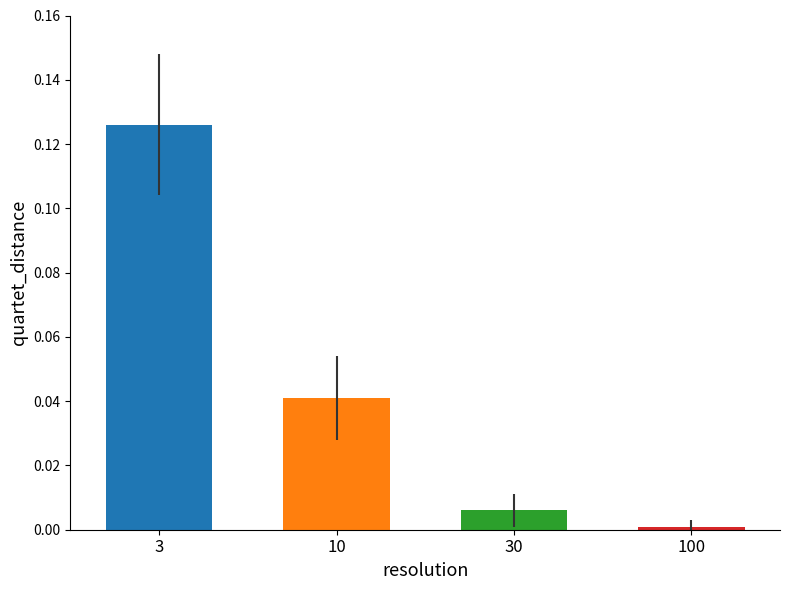

Reading left to right, extract all data points from this chart.

0.1	0.0	0.0	0.0